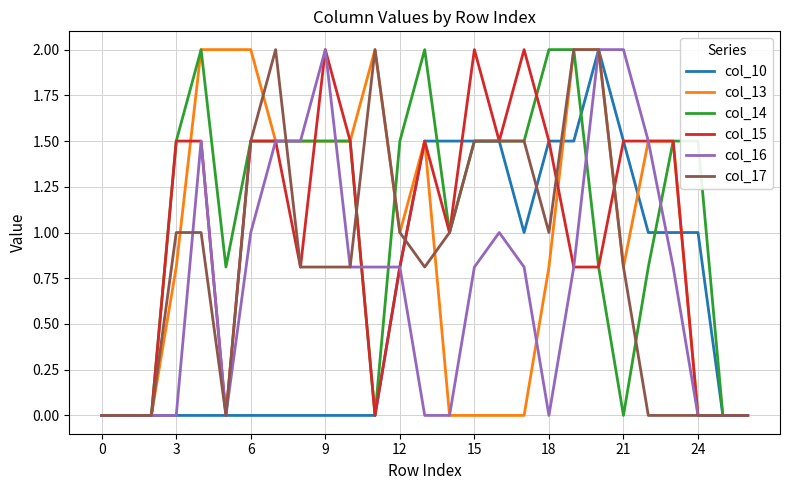

How many lines are shown in the chart?

6